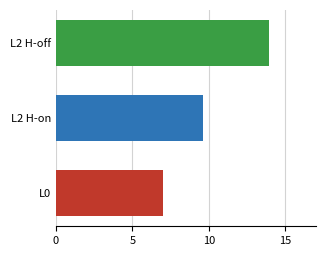

How many categories are shown in the chart?

1